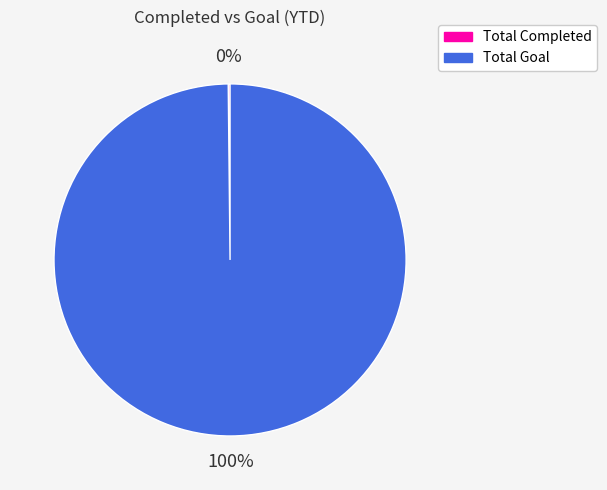

To the nearest percent, what is the difference between the largest and smallest slice percentages?

100%